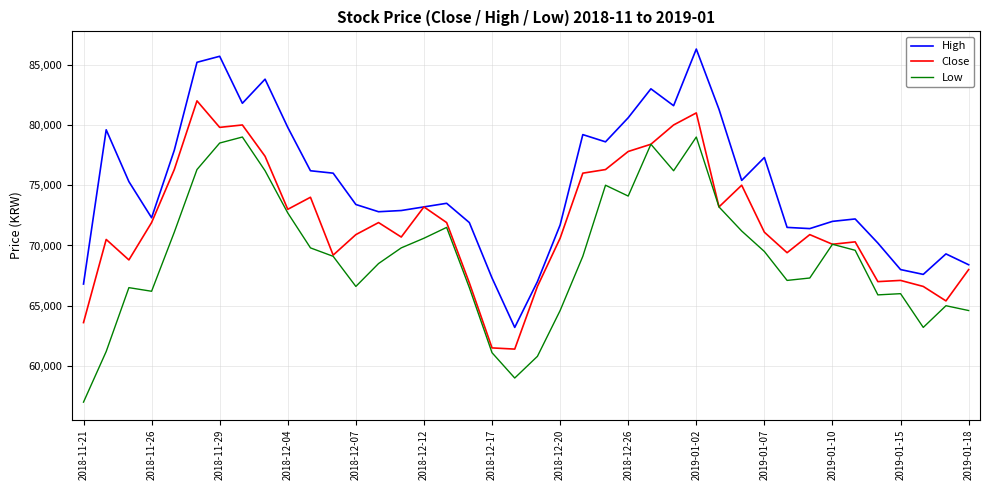

What is the smallest value displayed?

57000